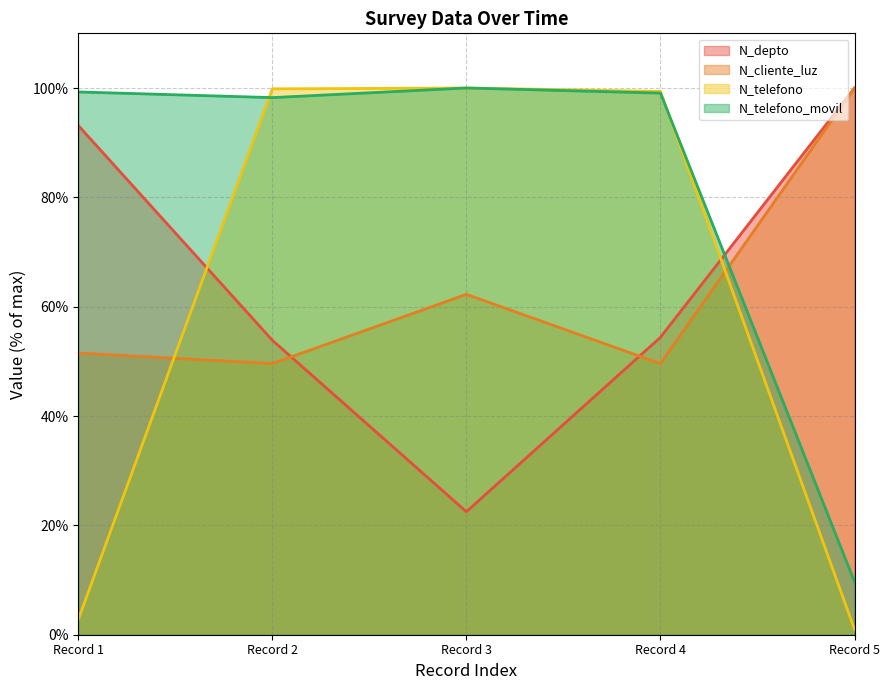

What is the sum of the N_cliente_luz values at Record 4 and Record 5?

149.6